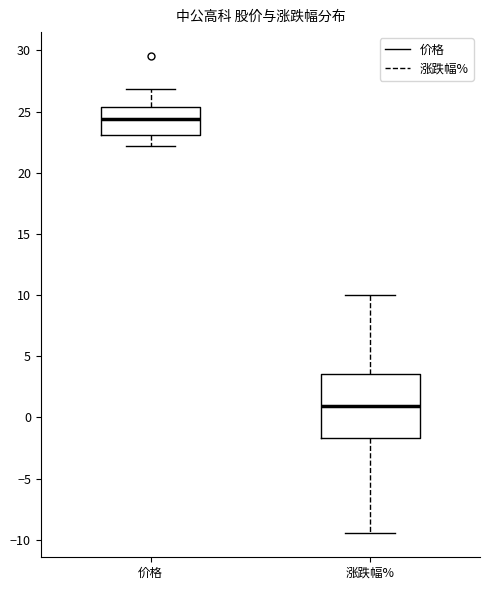

Reading left to right, read every box against the y-axis: the position of its median line, the range the box covers, and the ends of its whiskers. The values are not printed on the chart, so give them approximately, as read against the axis.

价格: median 24.5, box 23.0 to 25.5, whiskers 22.0 to 27.0
涨跌幅%: median 1.0, box -1.5 to 3.5, whiskers -9.5 to 10.0